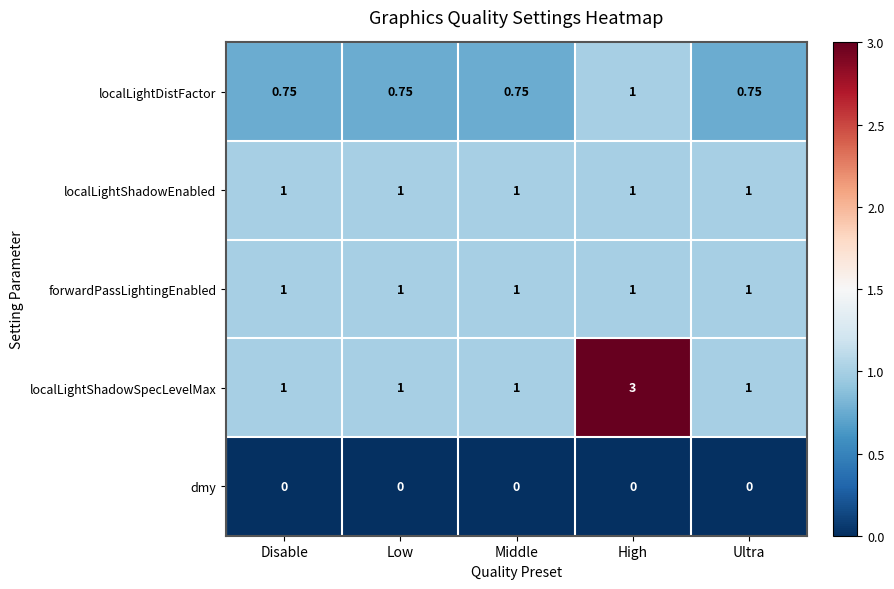

Is the value of forwardPassLightingEnabled at Ultra greater than the value of localLightDistFactor at Disable?

Yes